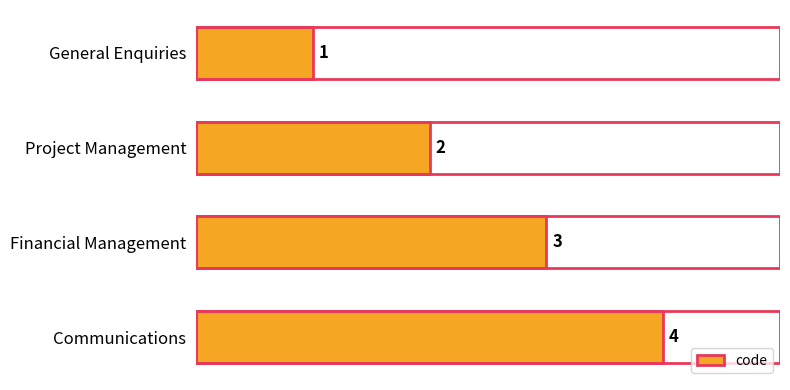

Rank the categories by value from lowest to highest.

General Enquiries, Project Management, Financial Management, Communications